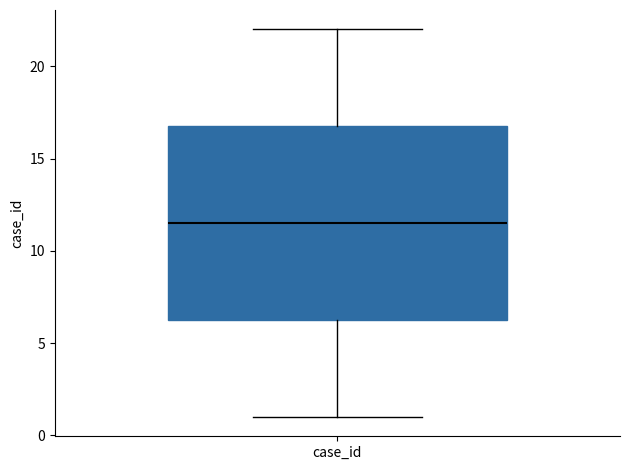

Where is the lower edge of the box for case_id on the y-axis? The values are not printed on the chart, so give them approximately, as read against the axis.

6.5